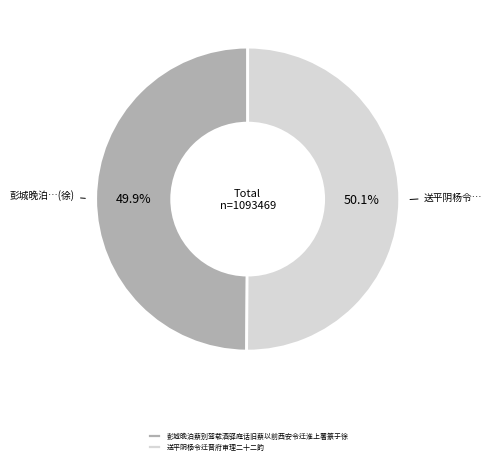

To the nearest percent, what portion does 彭城晚泊蔡别驾载酒驿庭话旧蔡以前西安令迁淮上署篆于徐 represent?

50%